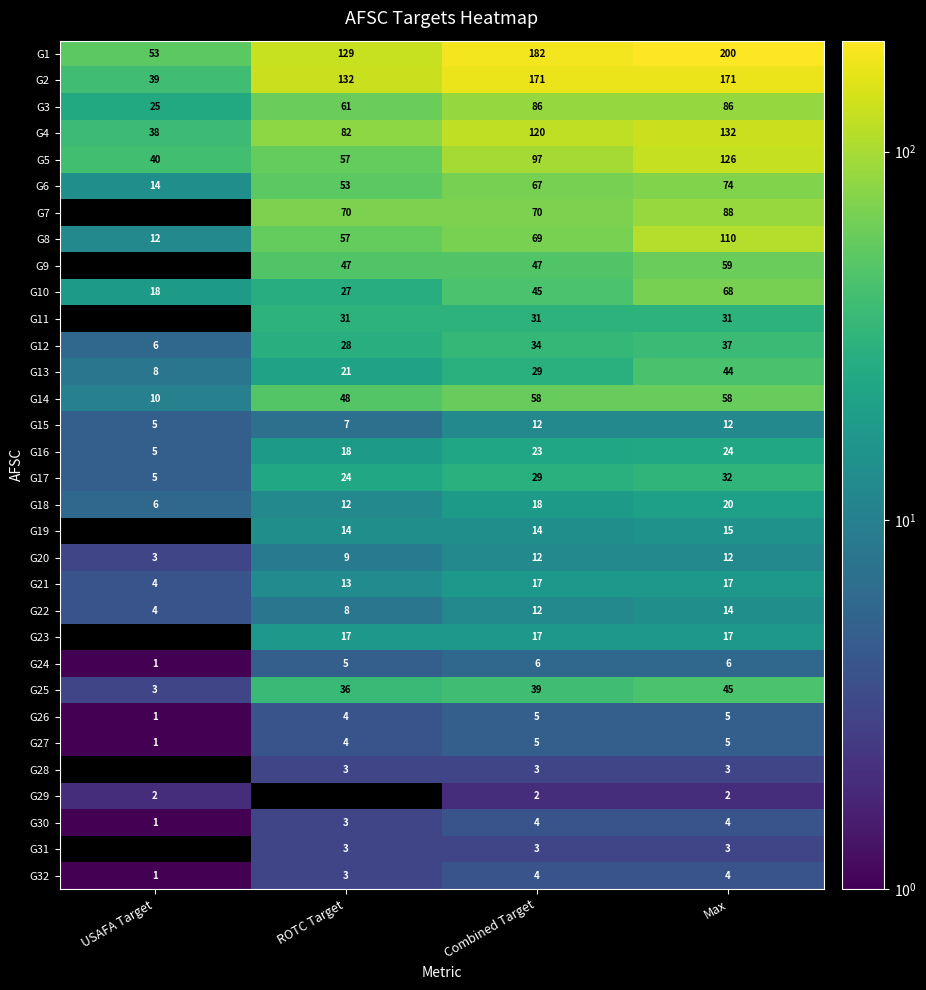

List the labels in order of G8 value, largest first.

Max, Combined Target, ROTC Target, USAFA Target